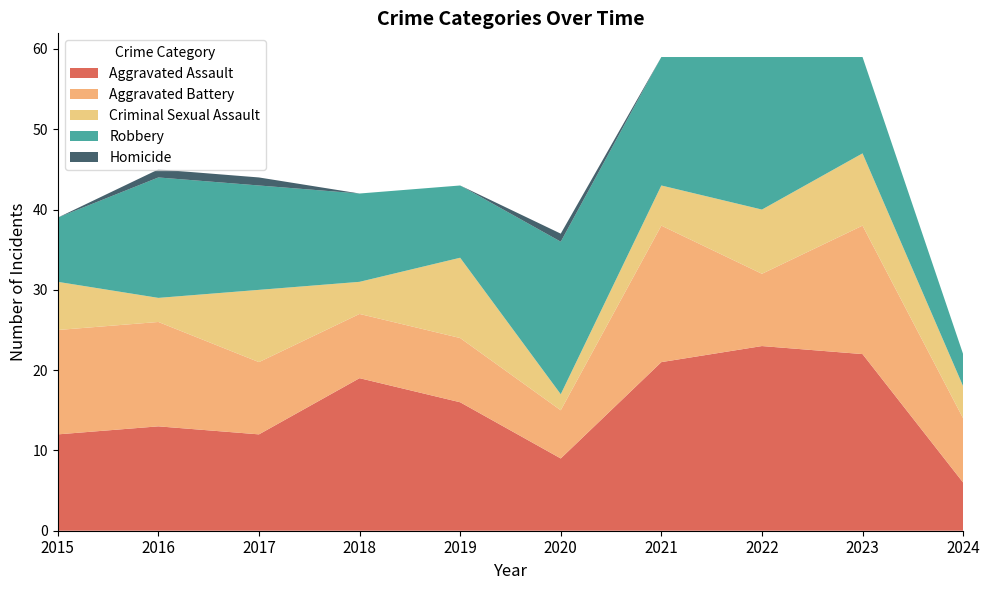

Reading left to right, transcribe all the data shown in this chart.

Aggravated Assault: 12	13	12	19	16	9	21	23	22	6
Aggravated Battery: 13	13	9	8	8	6	17	9	16	8
Criminal Sexual Assault: 6	3	9	4	10	2	5	8	9	4
Robbery: 8	15	13	11	9	19	16	19	12	4
Homicide: 0	1	1	0	0	1	0	0	0	0